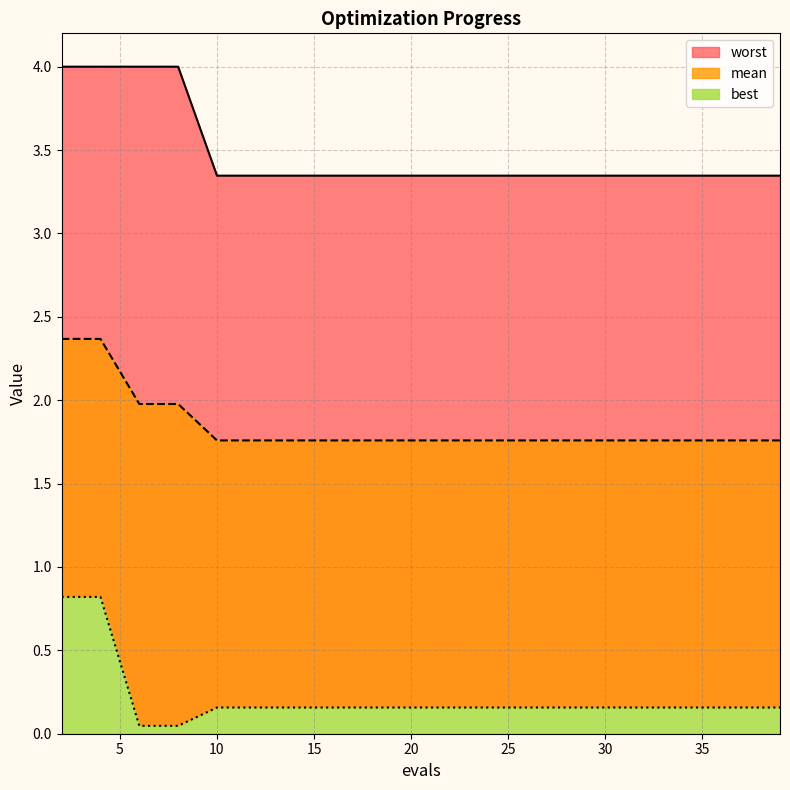

At which label does mean reach its peak?

2